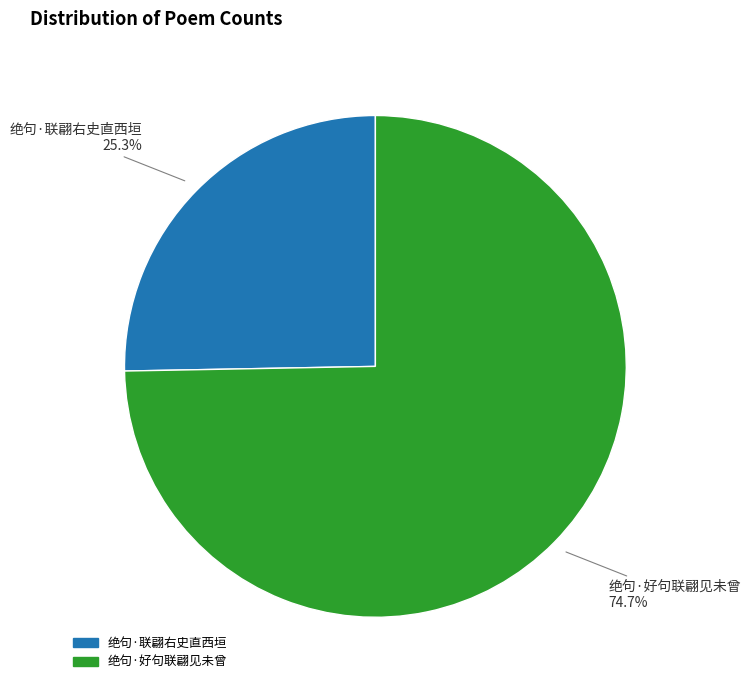

Does 绝句·好句联翩见未曾 represent more than half of the total?

Yes